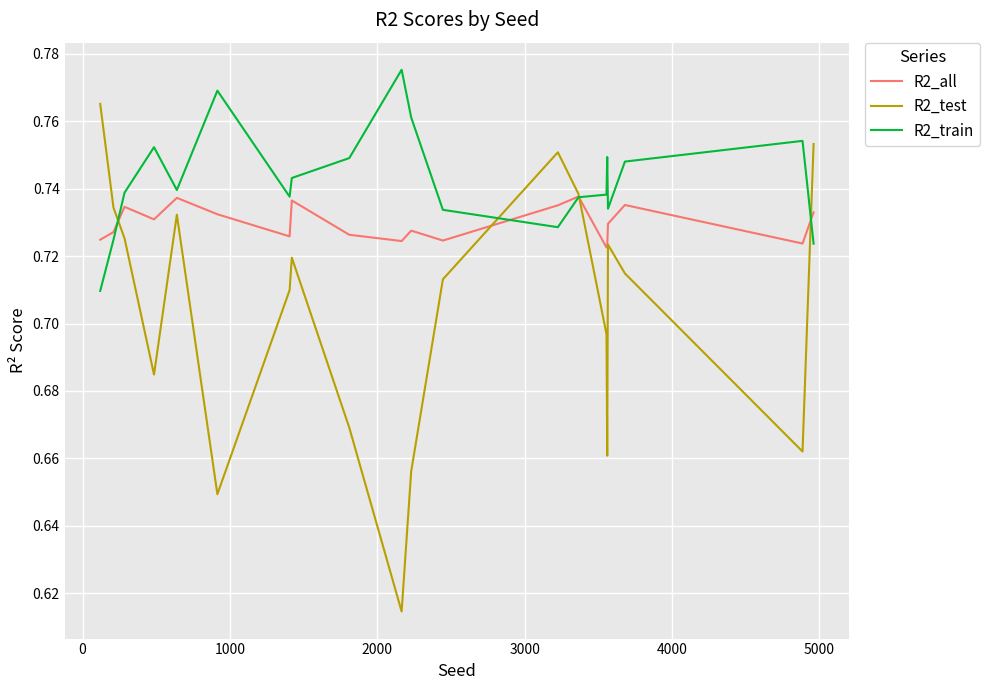

Which series has the widest spread of values?

R2_test